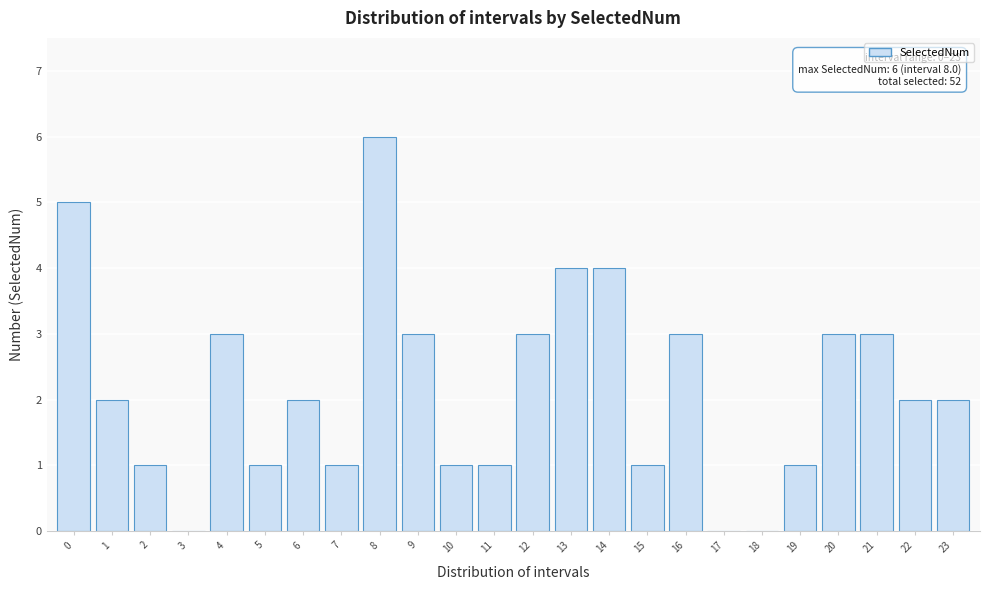

Reading left to right, what are all the values shown in this chart?

0=5	1=2	2=1	3=0	4=3	5=1	6=2	7=1	8=6	9=3	10=1	11=1	12=3	13=4	14=4	15=1	16=3	17=0	18=0	19=1	20=3	21=3	22=2	23=2